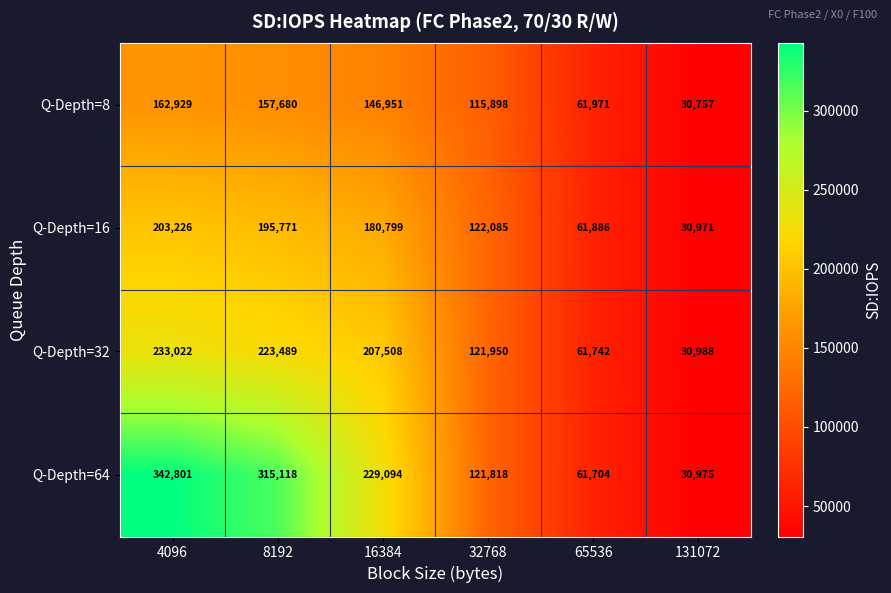

Which label corresponds to the smallest value in the chart?

131072